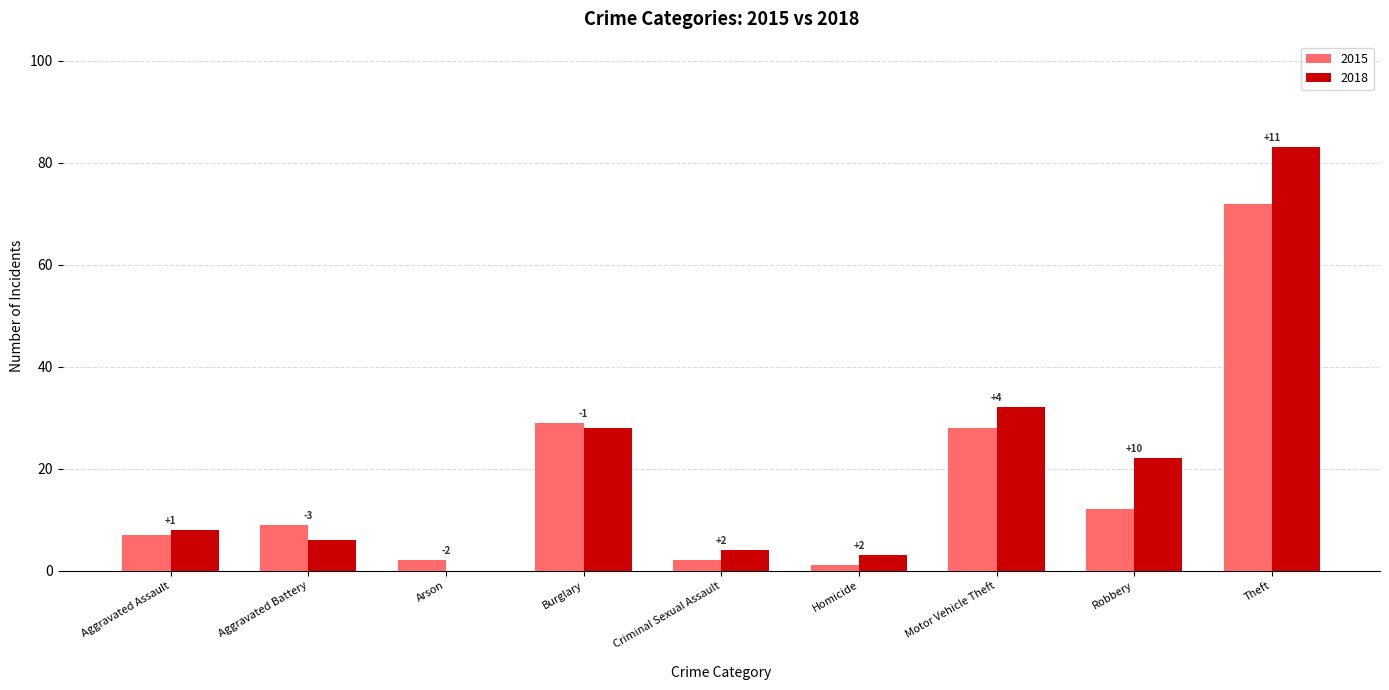

Are the bars horizontal?

No